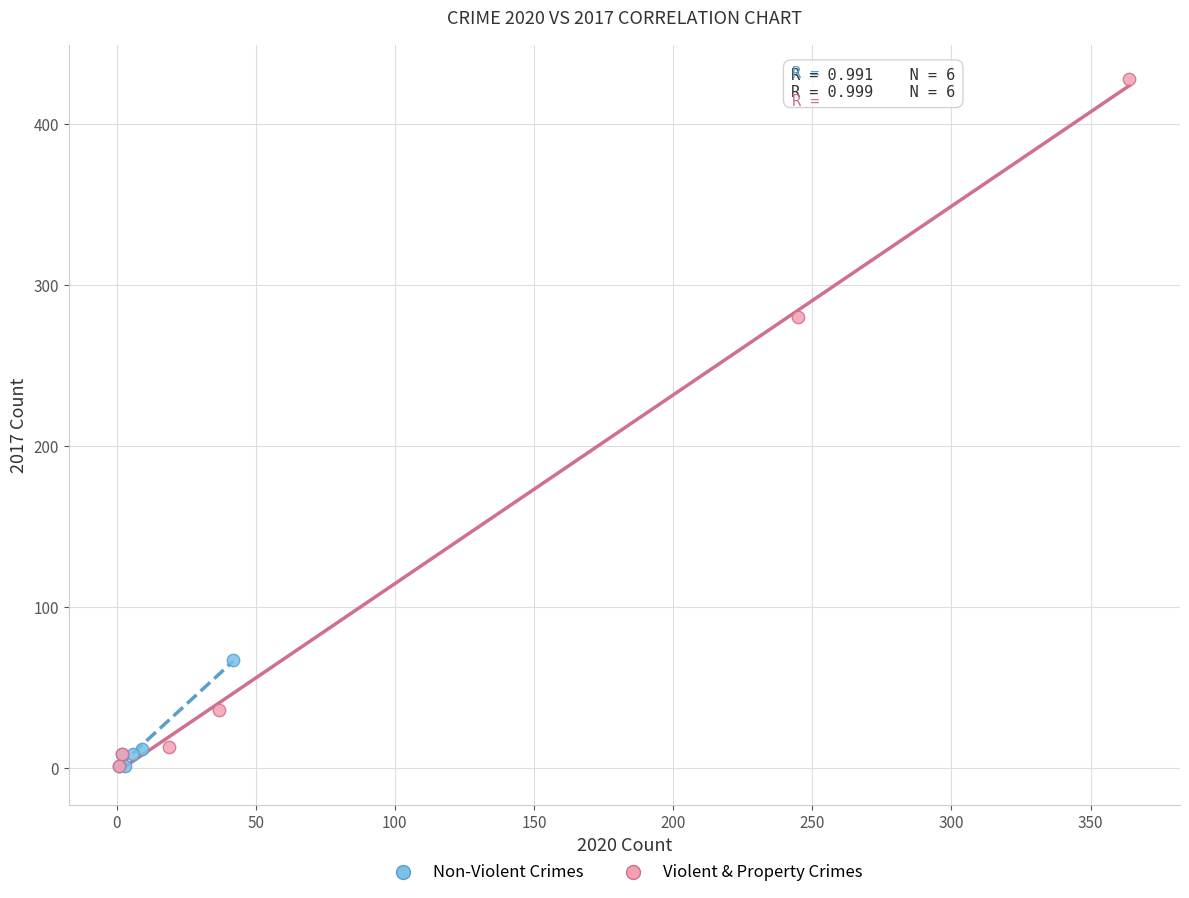

Which series reaches the maximum Y coordinate?

Violent & Property Crimes